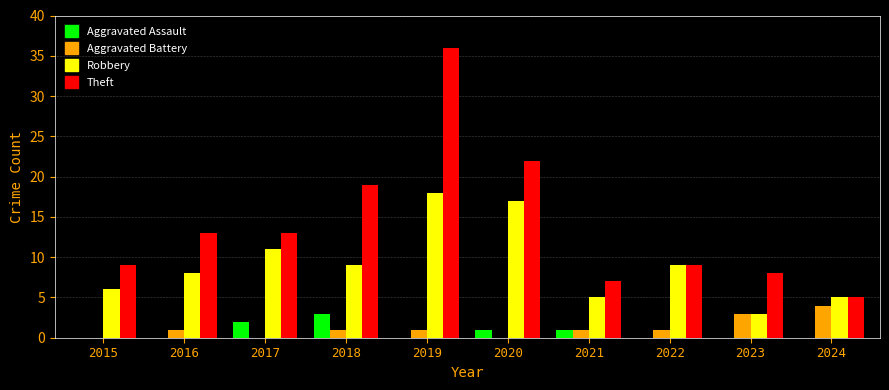

What is the spread (max minus min) of values at 2024?

5